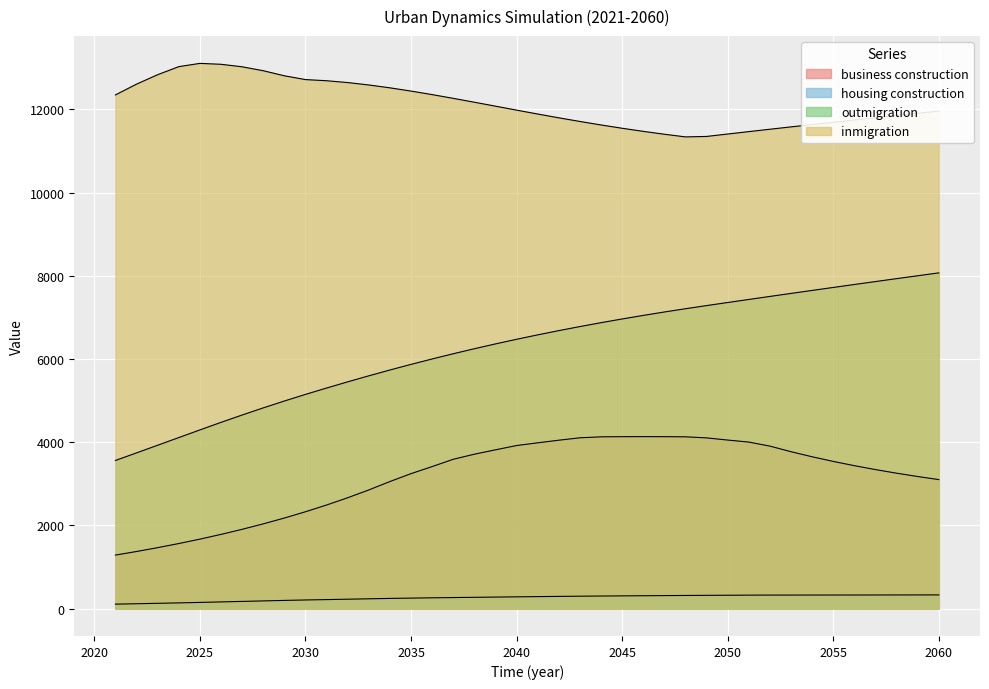

How many lines are shown in the chart?

4